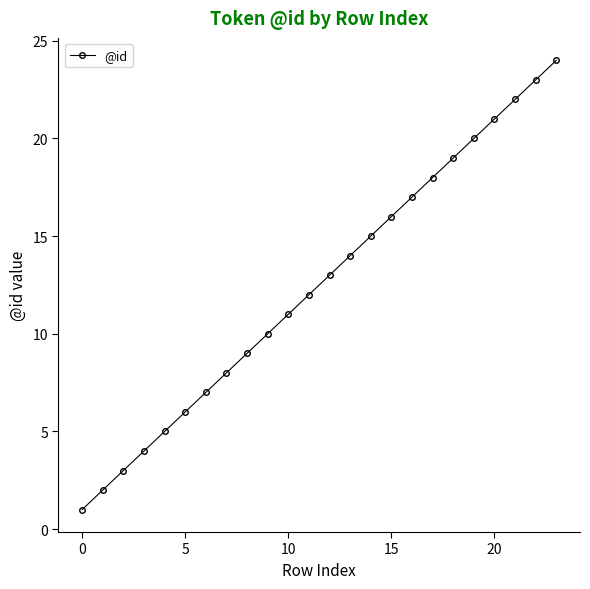

What is the difference between the maximum and minimum values?

23